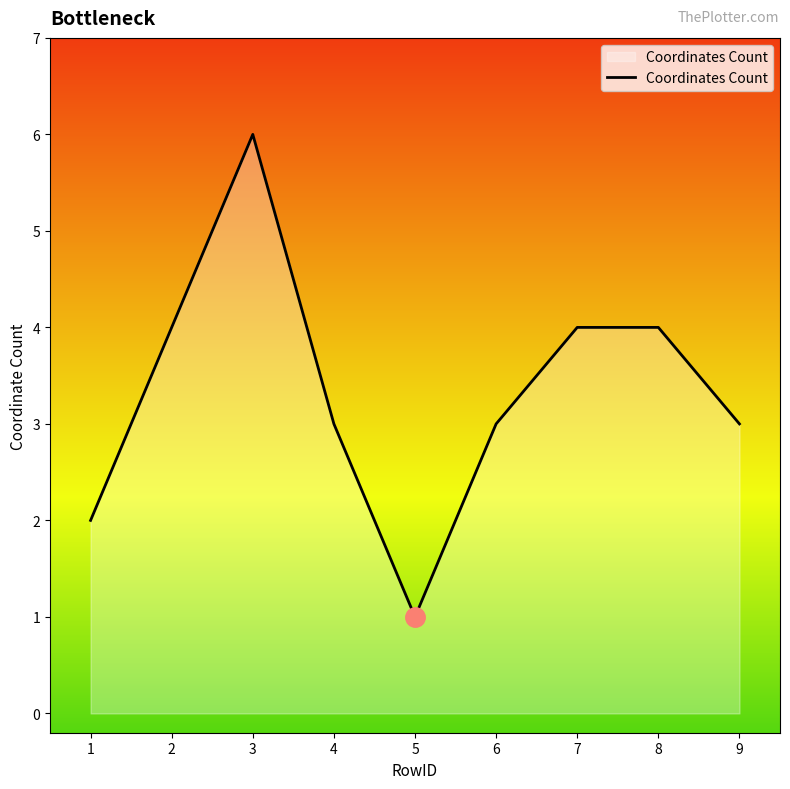

Reading right to left, what are all the values shown in this chart?

3	4	4	3	1	3	6	4	2